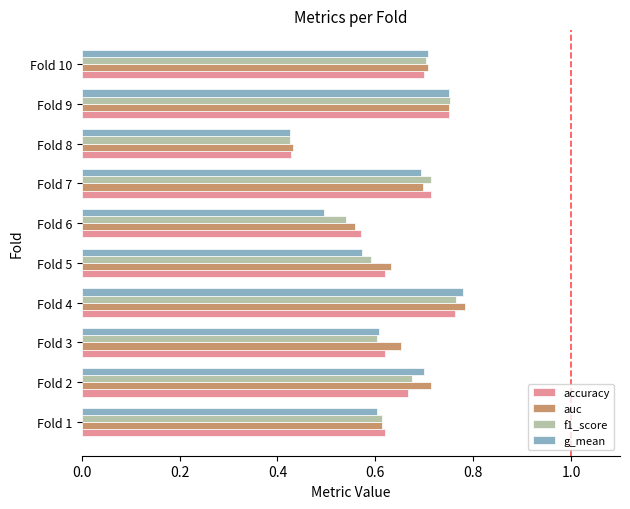

The value of f1_score at Fold 4 is 0.4. True or false?

False